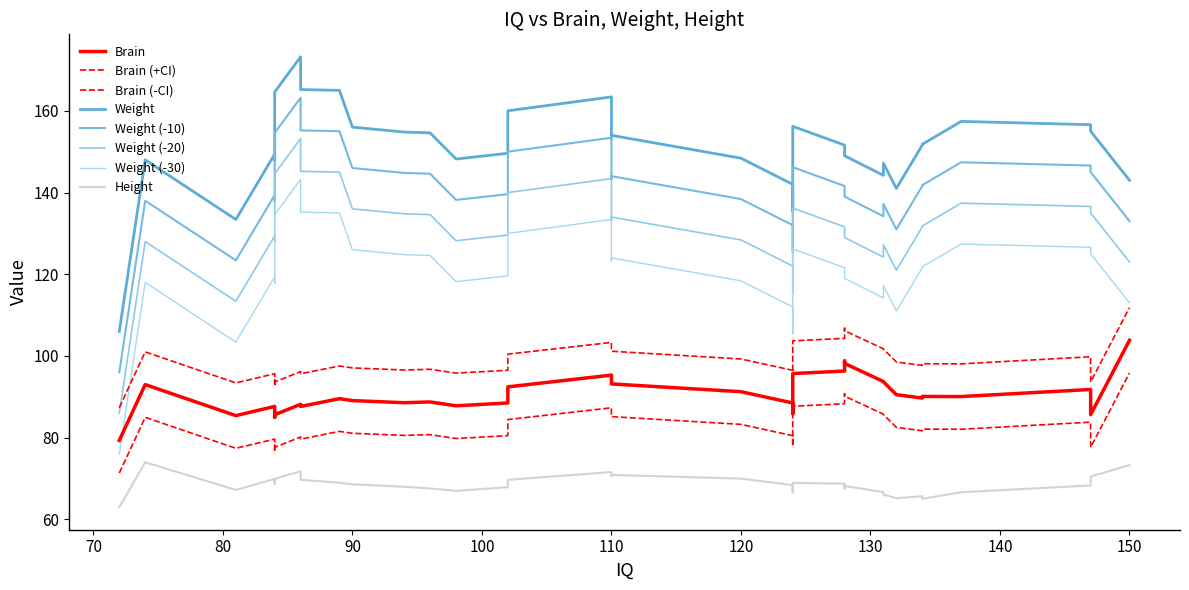

What is the approximate value of Brain at 72?

79.3